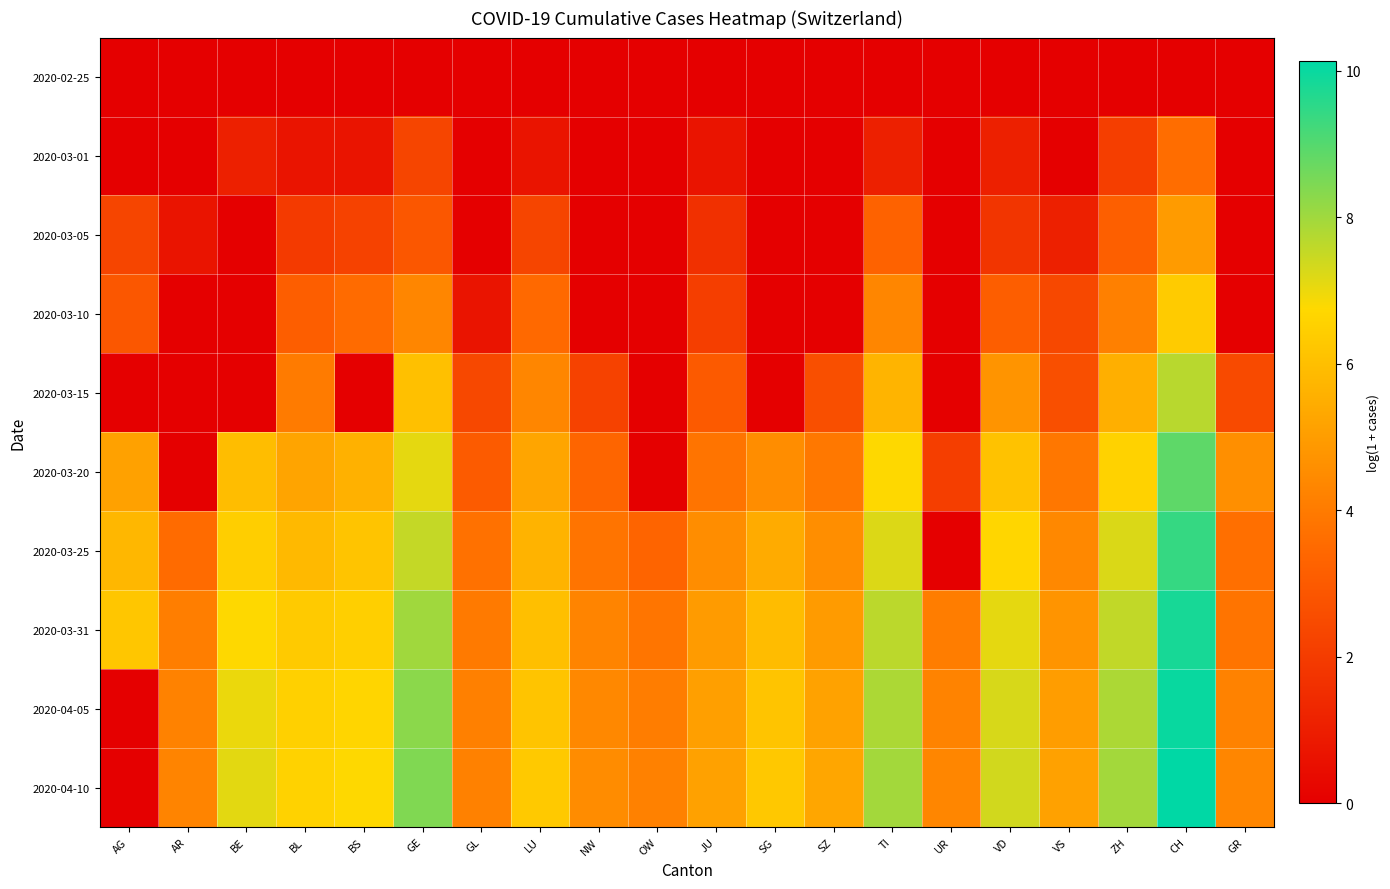

At which category is the sum across all series the highest?

CH